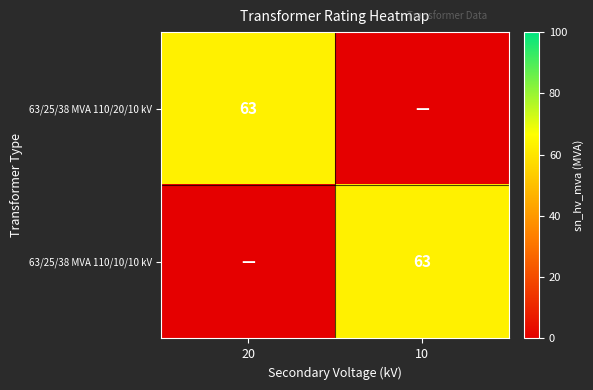

The value of 63/25/38 MVA 110/10/10 kV at 10 is 87. True or false?

False